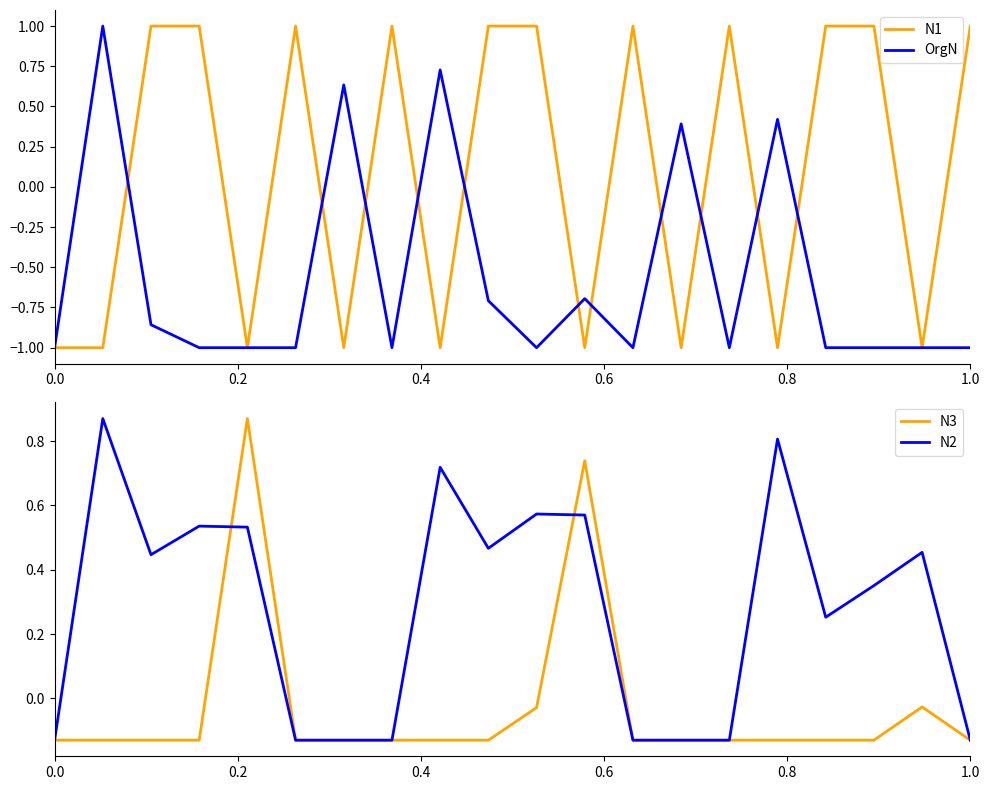

Does the chart have visible grid lines?

No